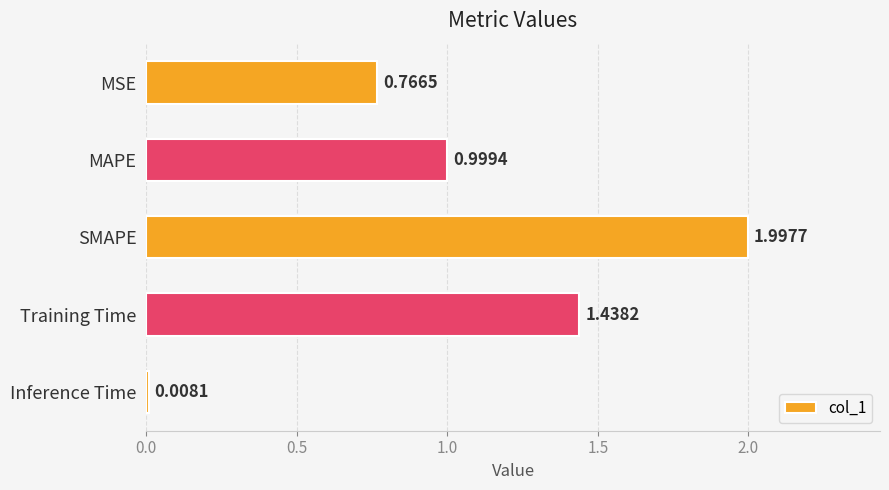

What is the label of the 4th bar from the top?

Training Time